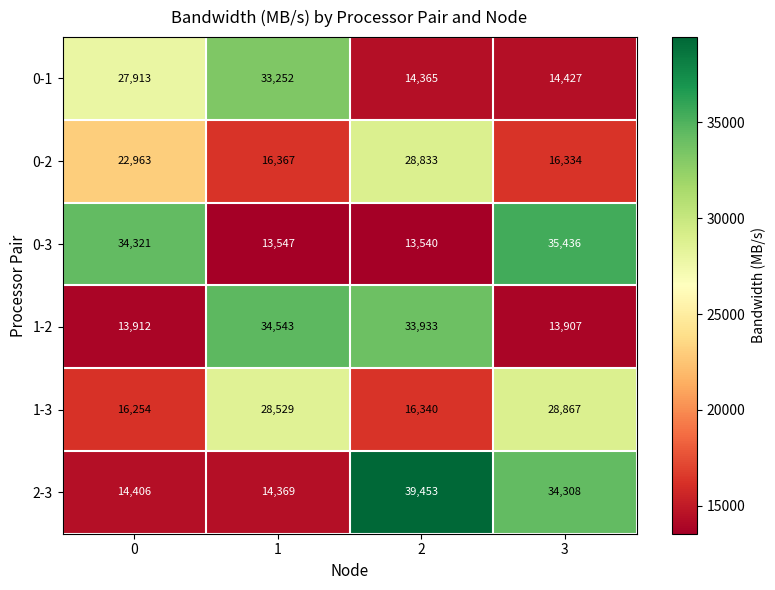

What is the minimum value shown in the chart?

13540